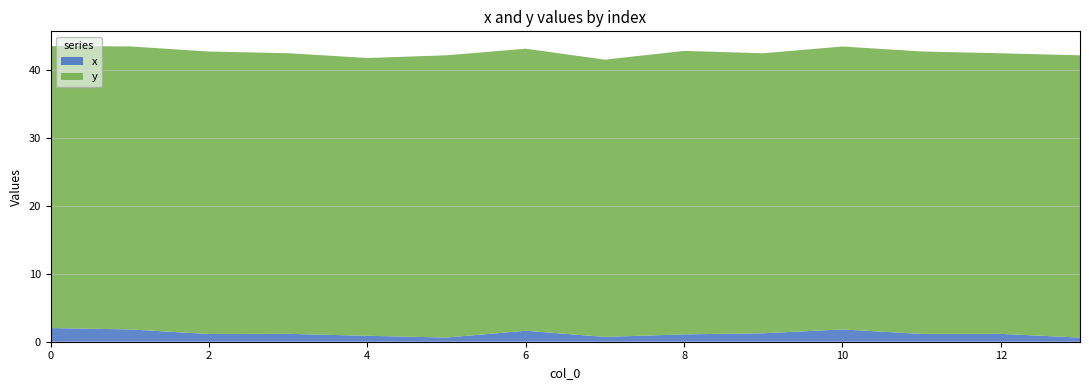

Reading right to left, list all the values displayed in this chart.

x: 0.6	1.2	1.2	1.8	1.2	1.1	0.7	1.6	0.6	0.9	1.2	1.1	1.8	2.0
y: 41.6	41.4	41.6	41.7	41.3	41.8	40.9	41.6	41.6	41.0	41.4	41.6	41.7	41.6